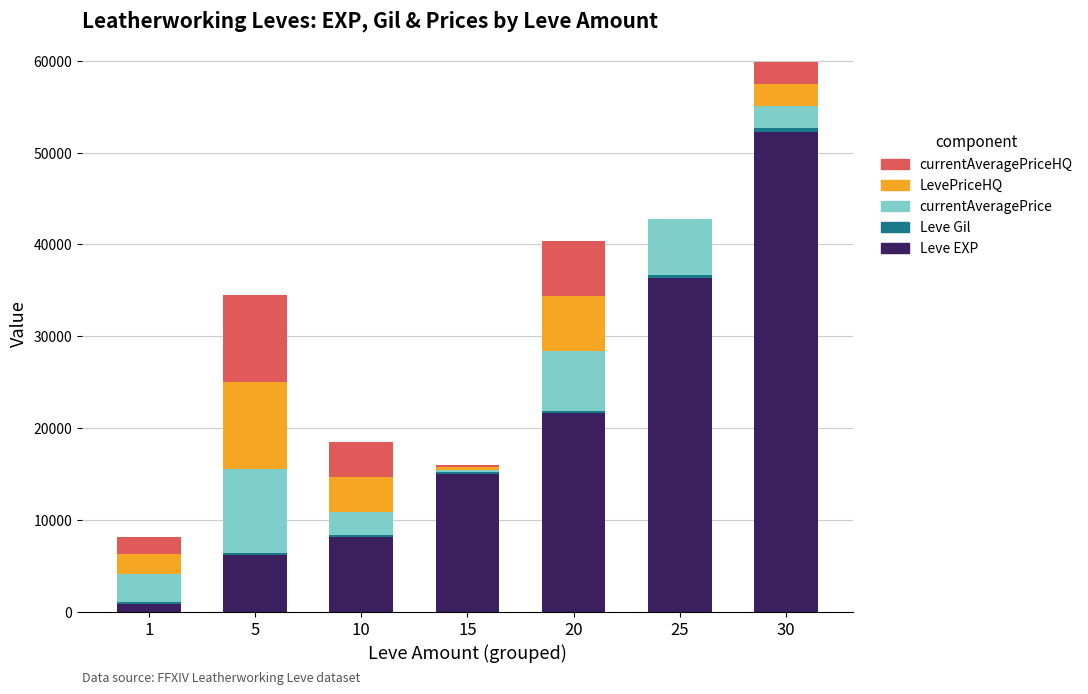

What is the total value across all series at 15?

15966.7